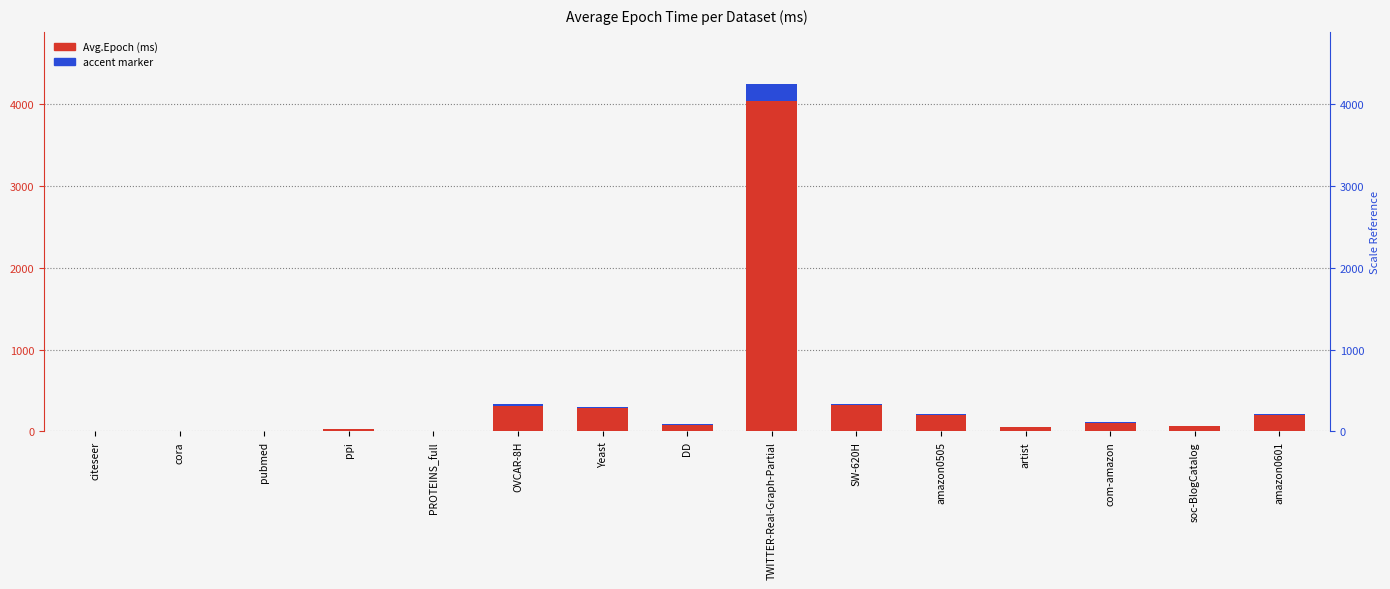

Where does the Avg.Epoch (ms) series first go above 85?

OVCAR-8H